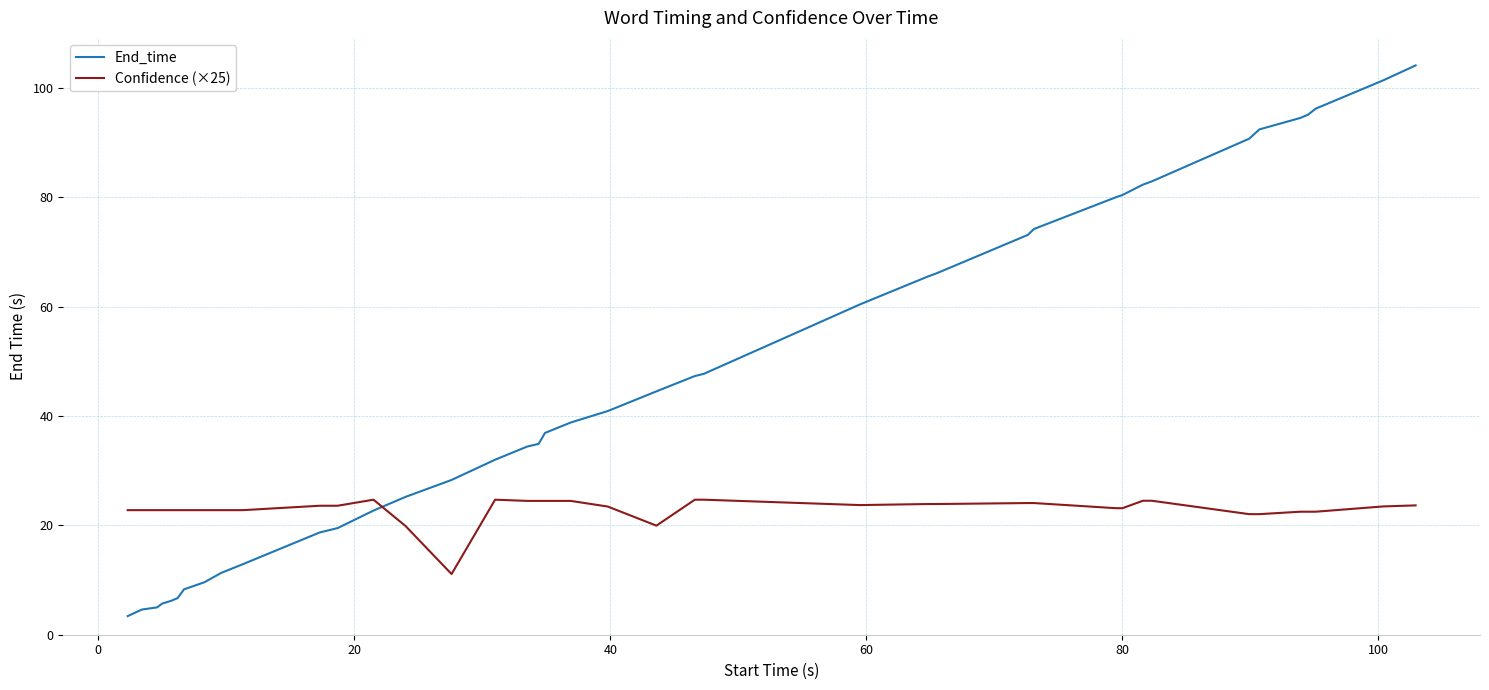

Rank the series by their average value, from highest to lowest.

End_time, Confidence (×25)